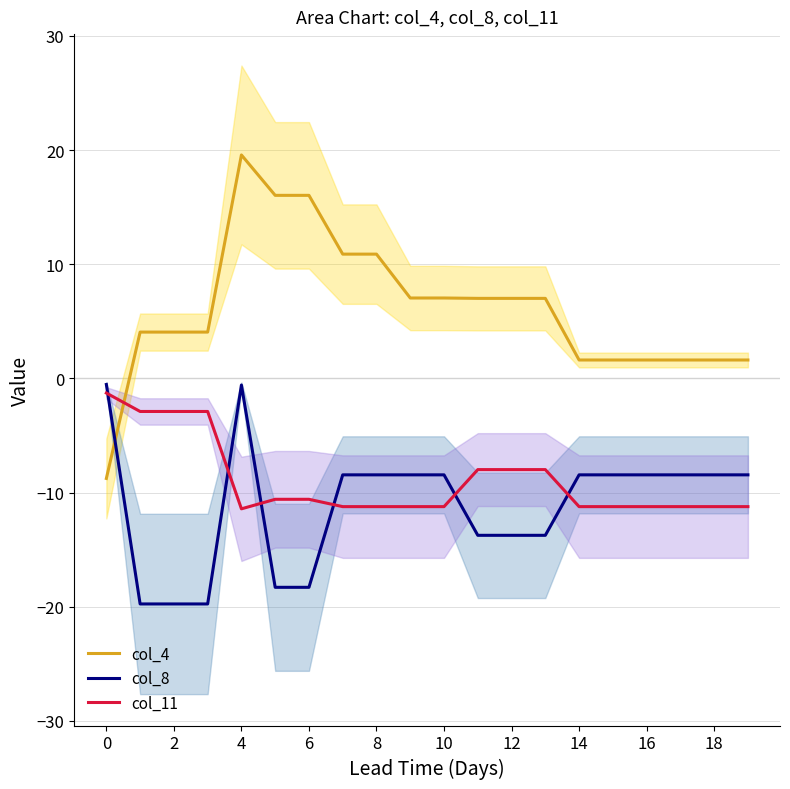

How many times do col_4 and col_8 cross each other?

1